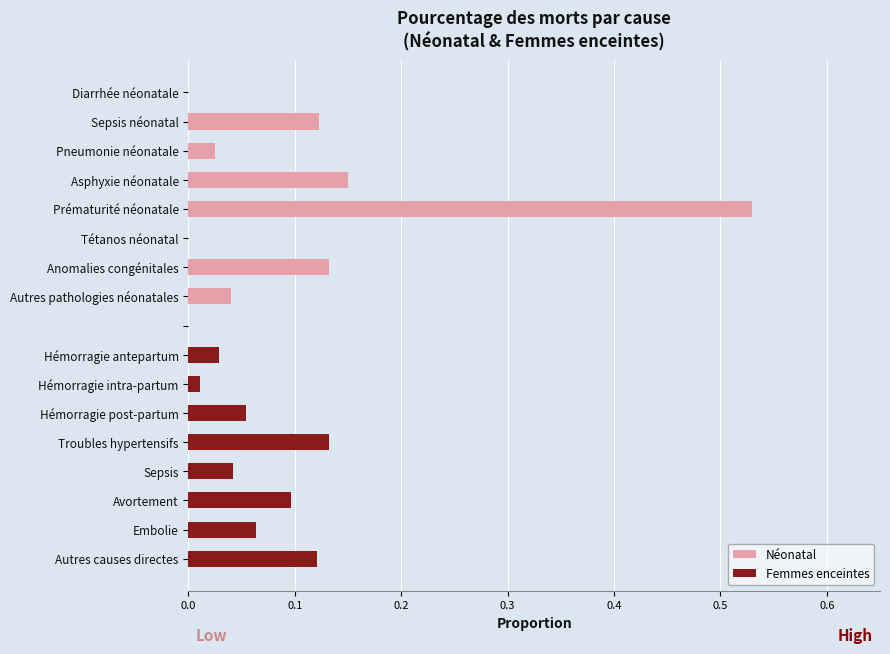

The value of Femmes enceintes at Sepsis is 0.1. True or false?

False